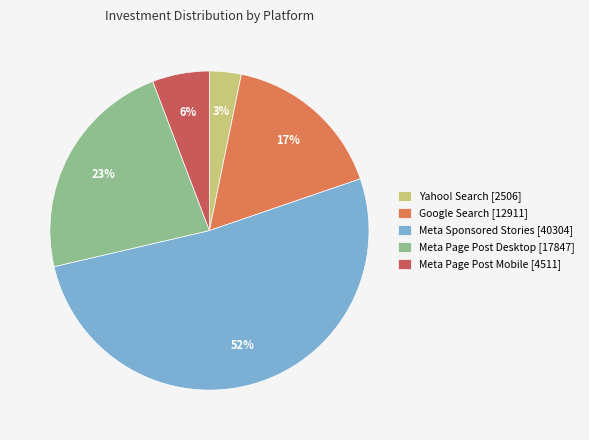

Between Meta Sponsored Stories and Meta Page Post Desktop, which is larger?

Meta Sponsored Stories